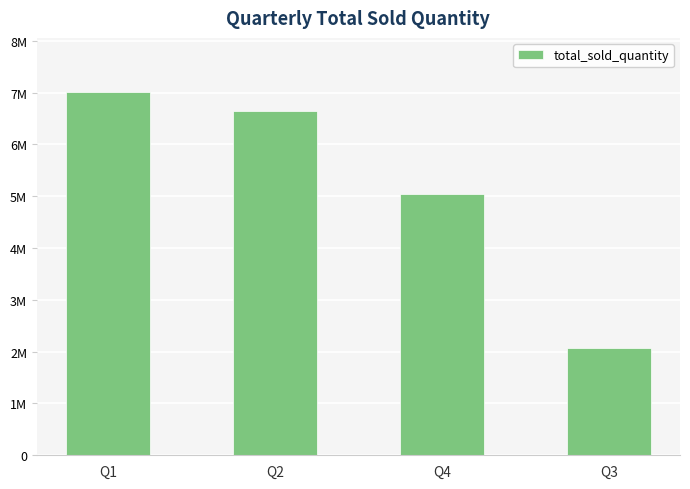

Reading right to left, transcribe all the data shown in this chart.

2075087	5042541	6649642	7005619